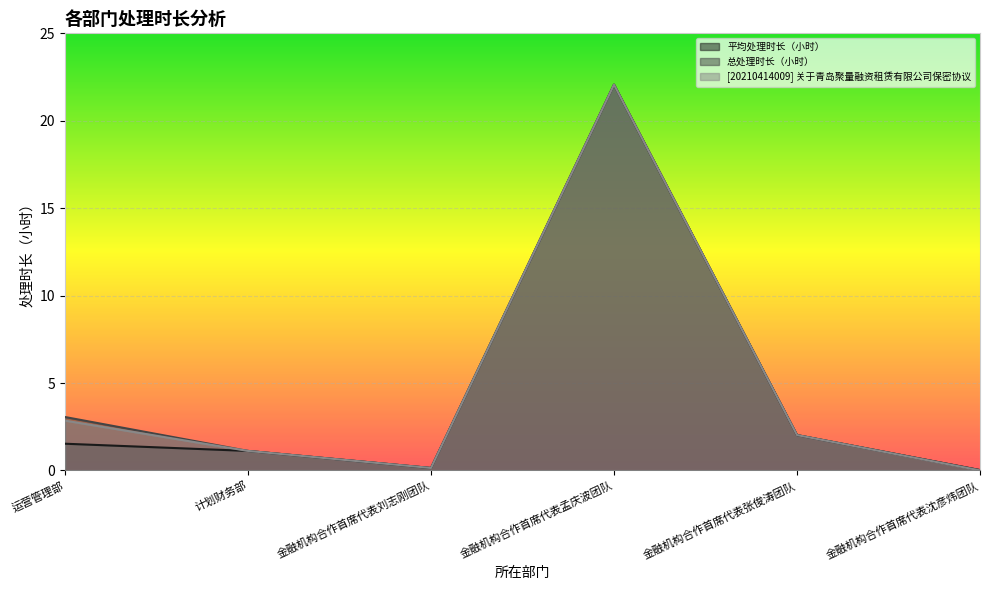

At which category does 平均处理时长（小时） reach its first local valley?

金融机构合作首席代表刘志刚团队